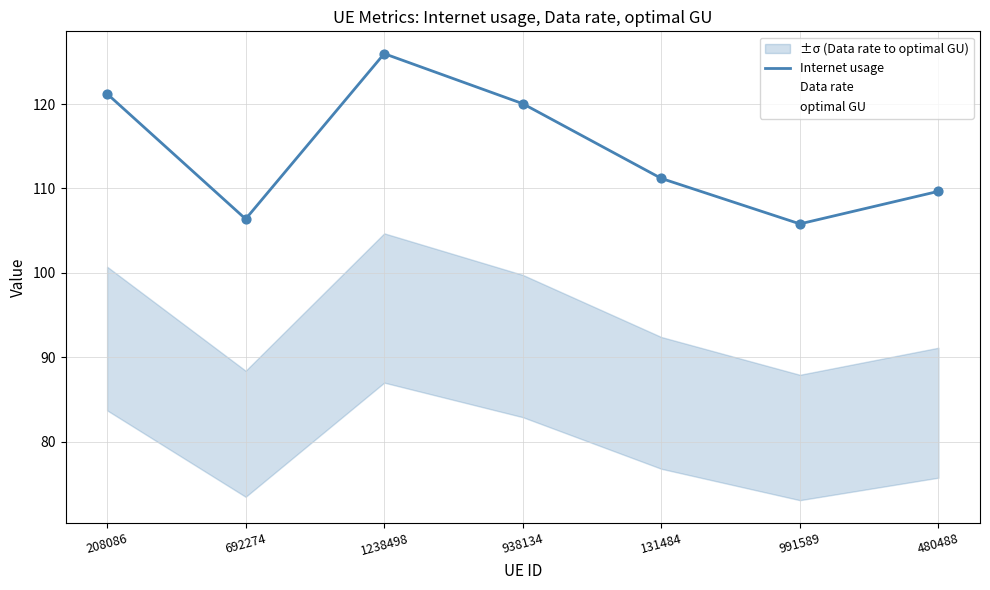

Which series contains the highest Y value?

Internet usage